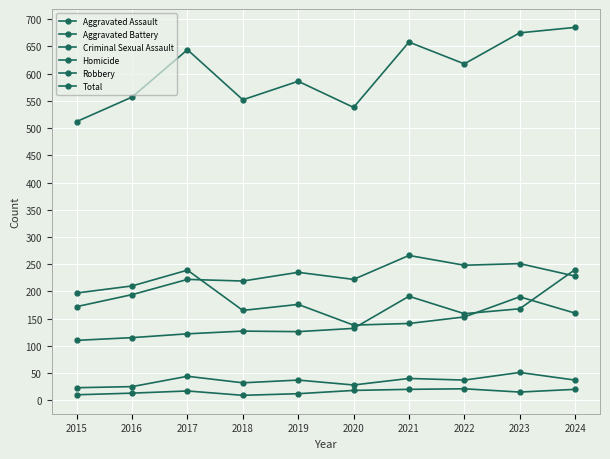

Which series changed the most between 2020 and 2024?

Total